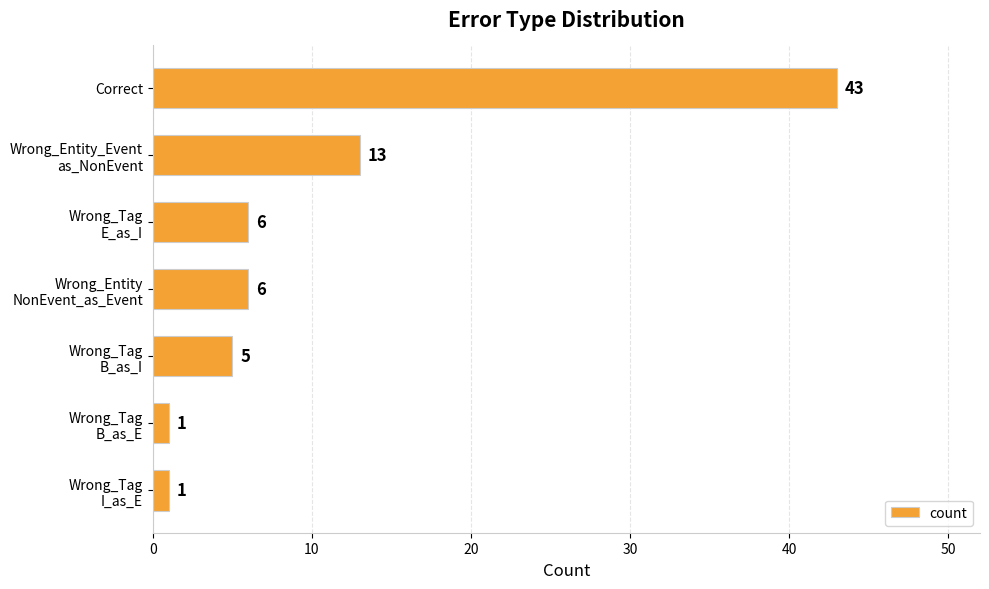

What is the sum of all values?

75